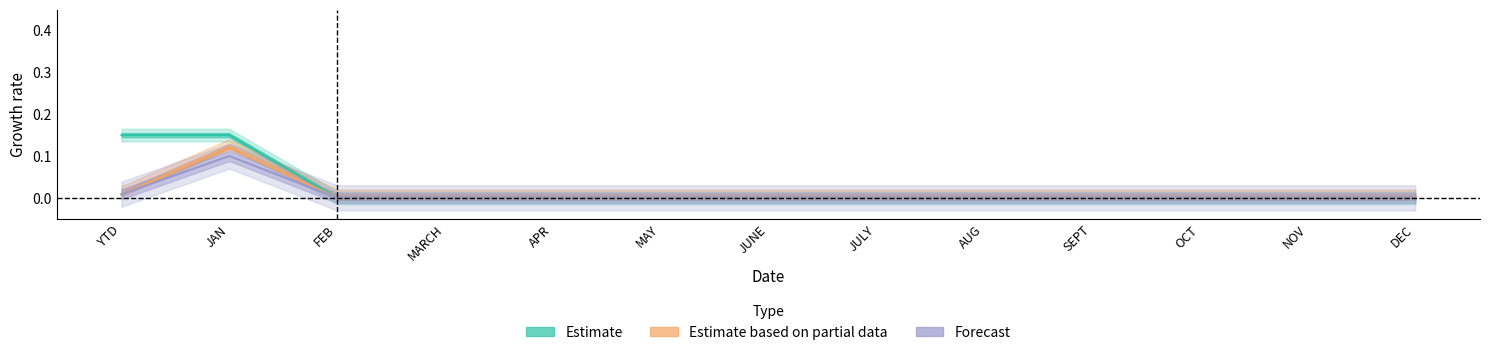

The Achieved % to Goal series shows 0.0 at OCT. True or false?

True